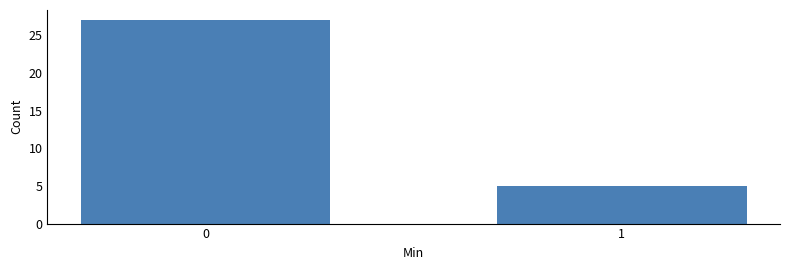

Reading right to left, extract all data points from this chart.

1=5	0=27